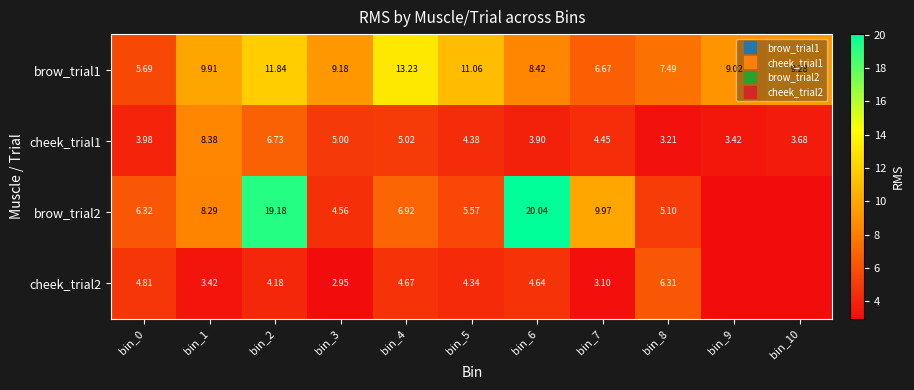

At which category is the sum across all series the highest?

bin_2